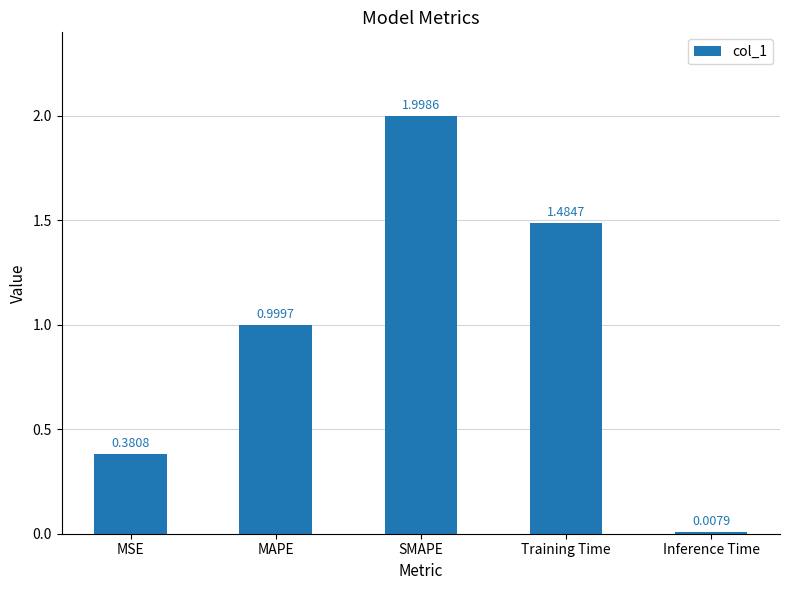

What is the difference between the values at MSE and MAPE?

0.6